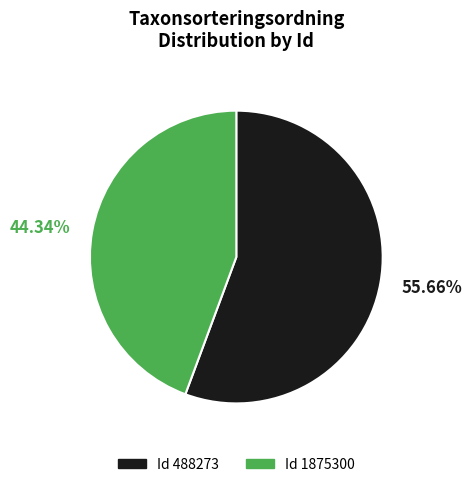

Does any single category account for the majority?

Yes